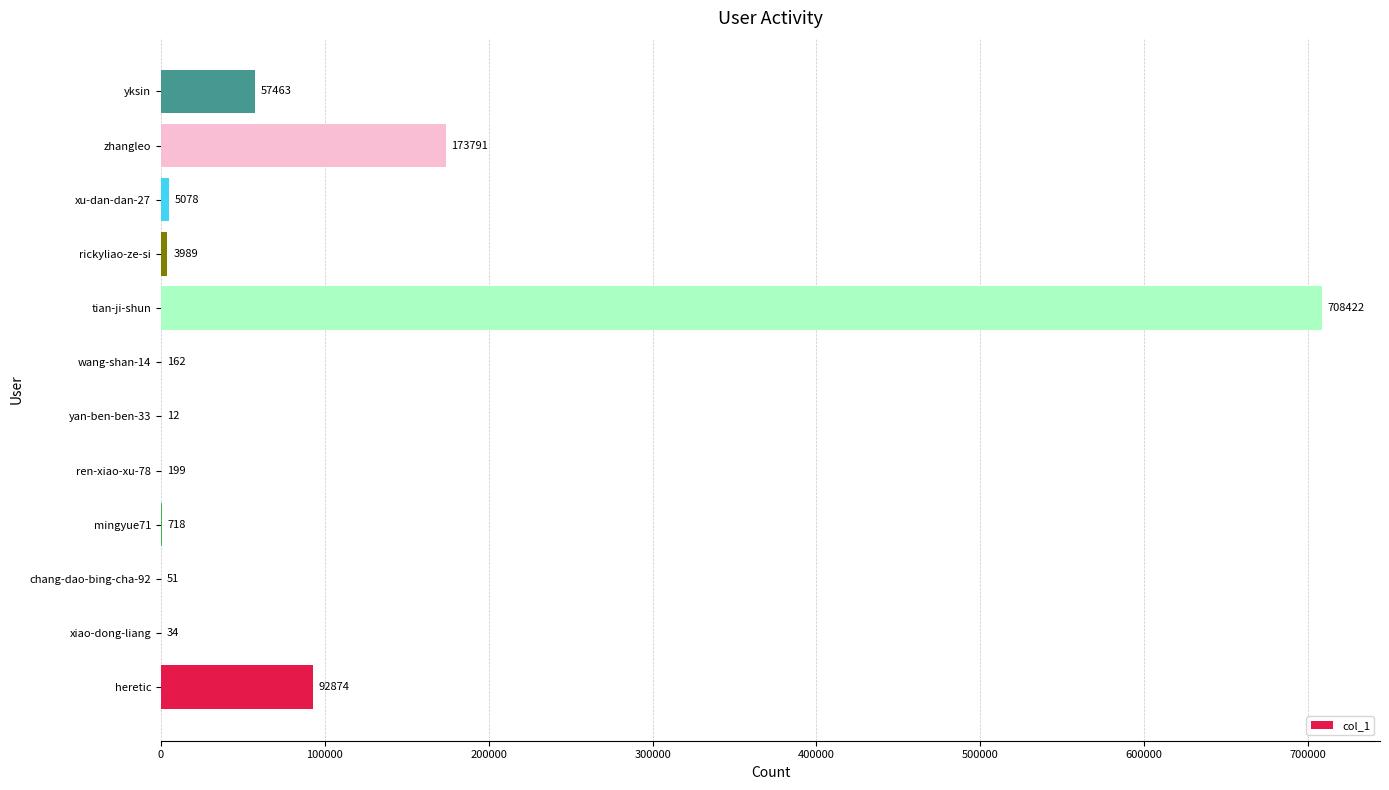

True or false: the data shows 173791 at zhangleo.

True